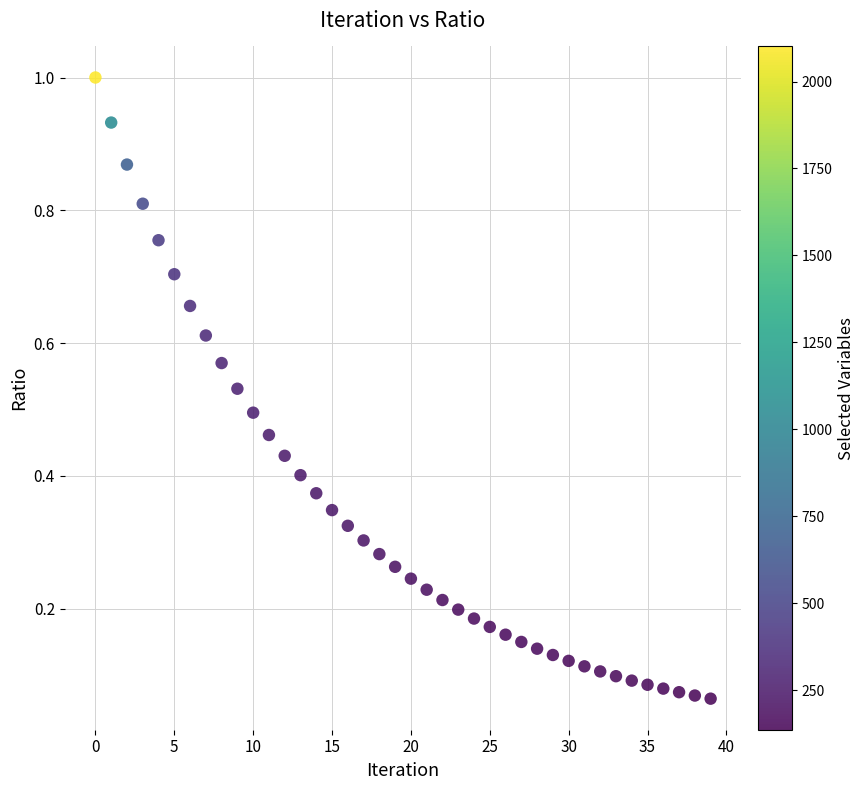

Count the number of points in this scatter plot.

40